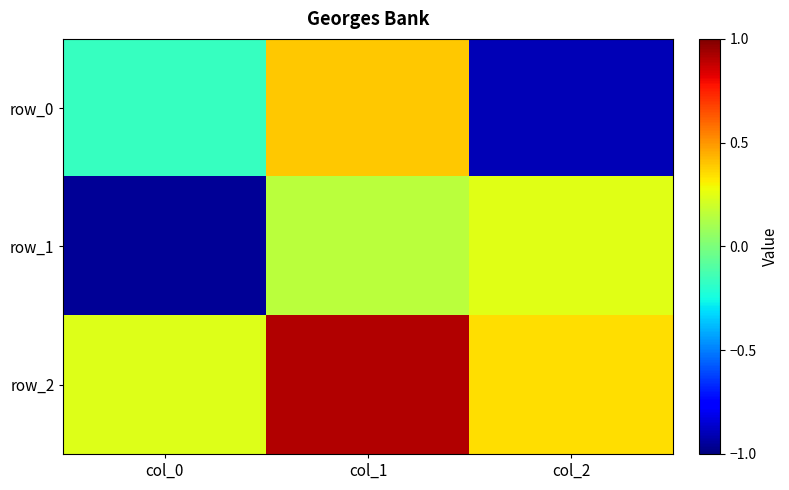

Which label corresponds to the smallest value in the chart?

col_0